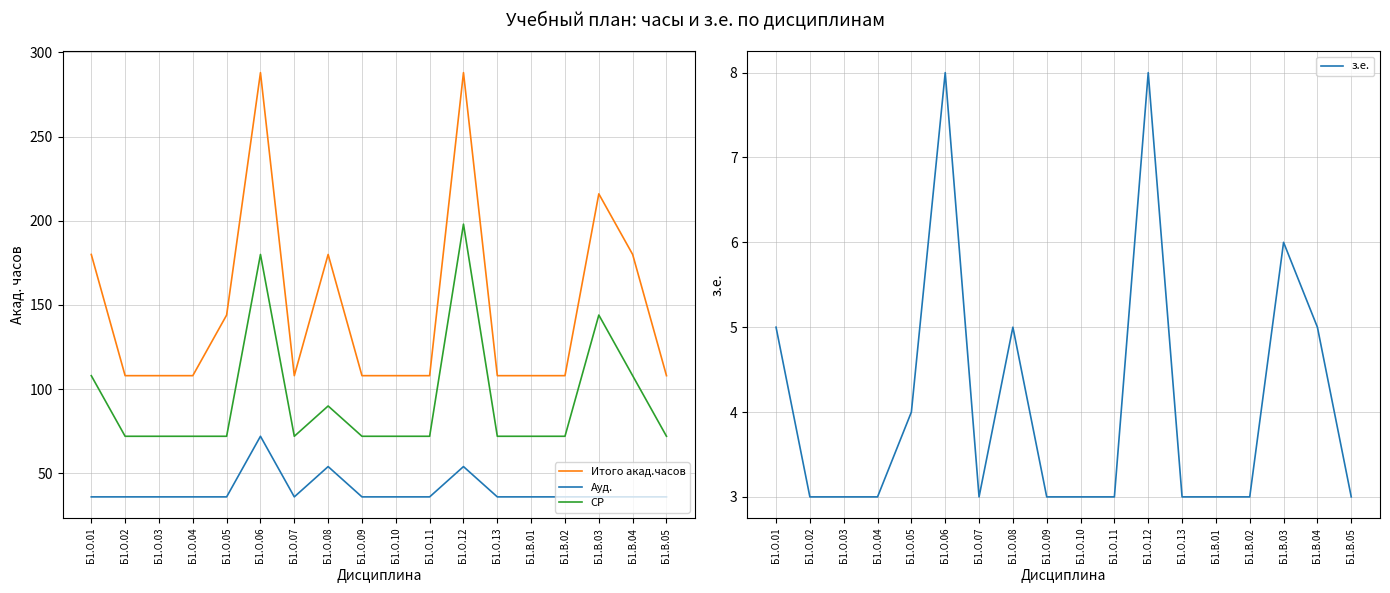

True or false: Ауд. and СР cross at least once.

False